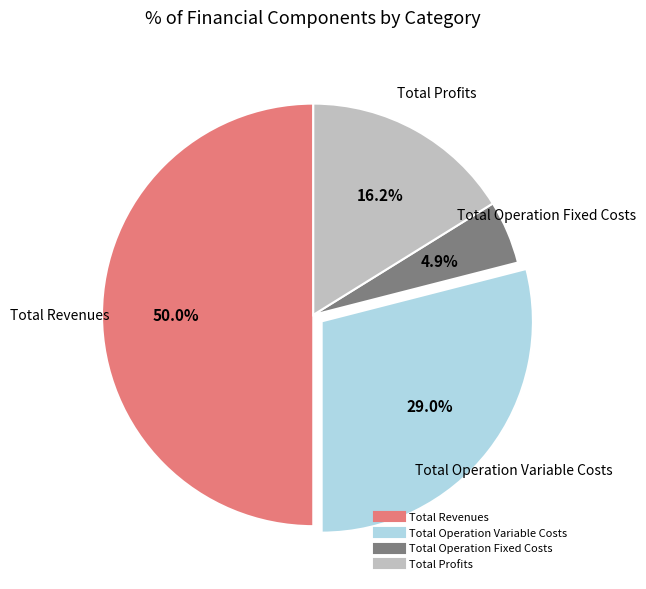

Count the number of slices in the pie.

4